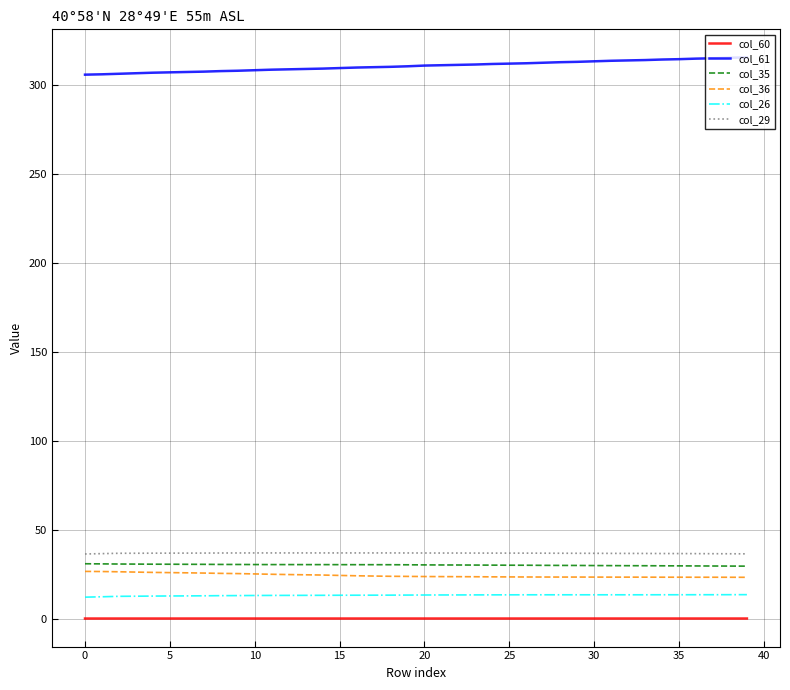

True or false: col_26 and col_29 cross at least once.

False